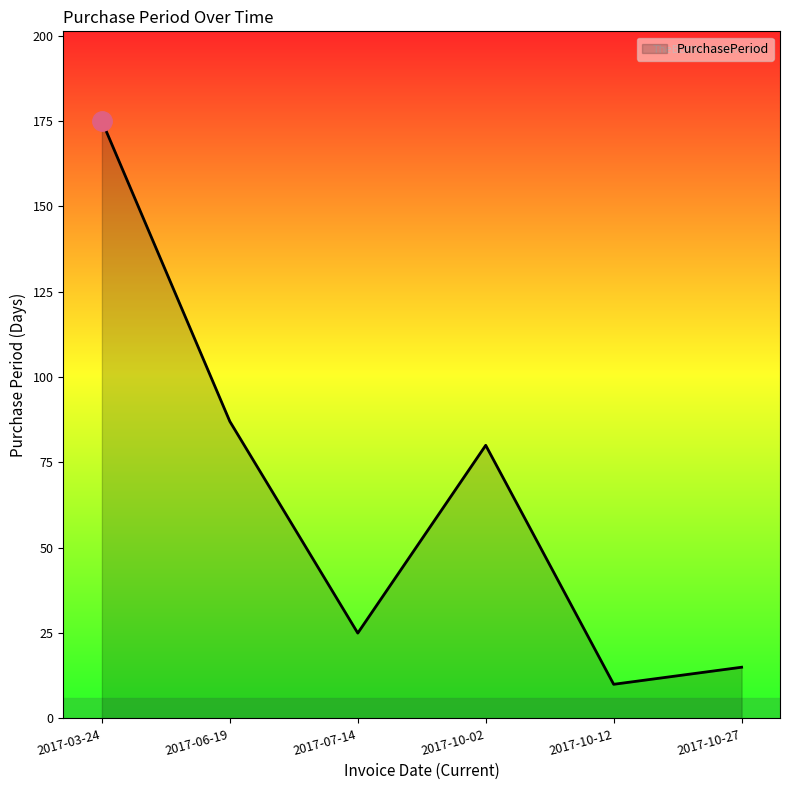

Which has a higher value, 2017-10-02 or 2017-10-12?

2017-10-02